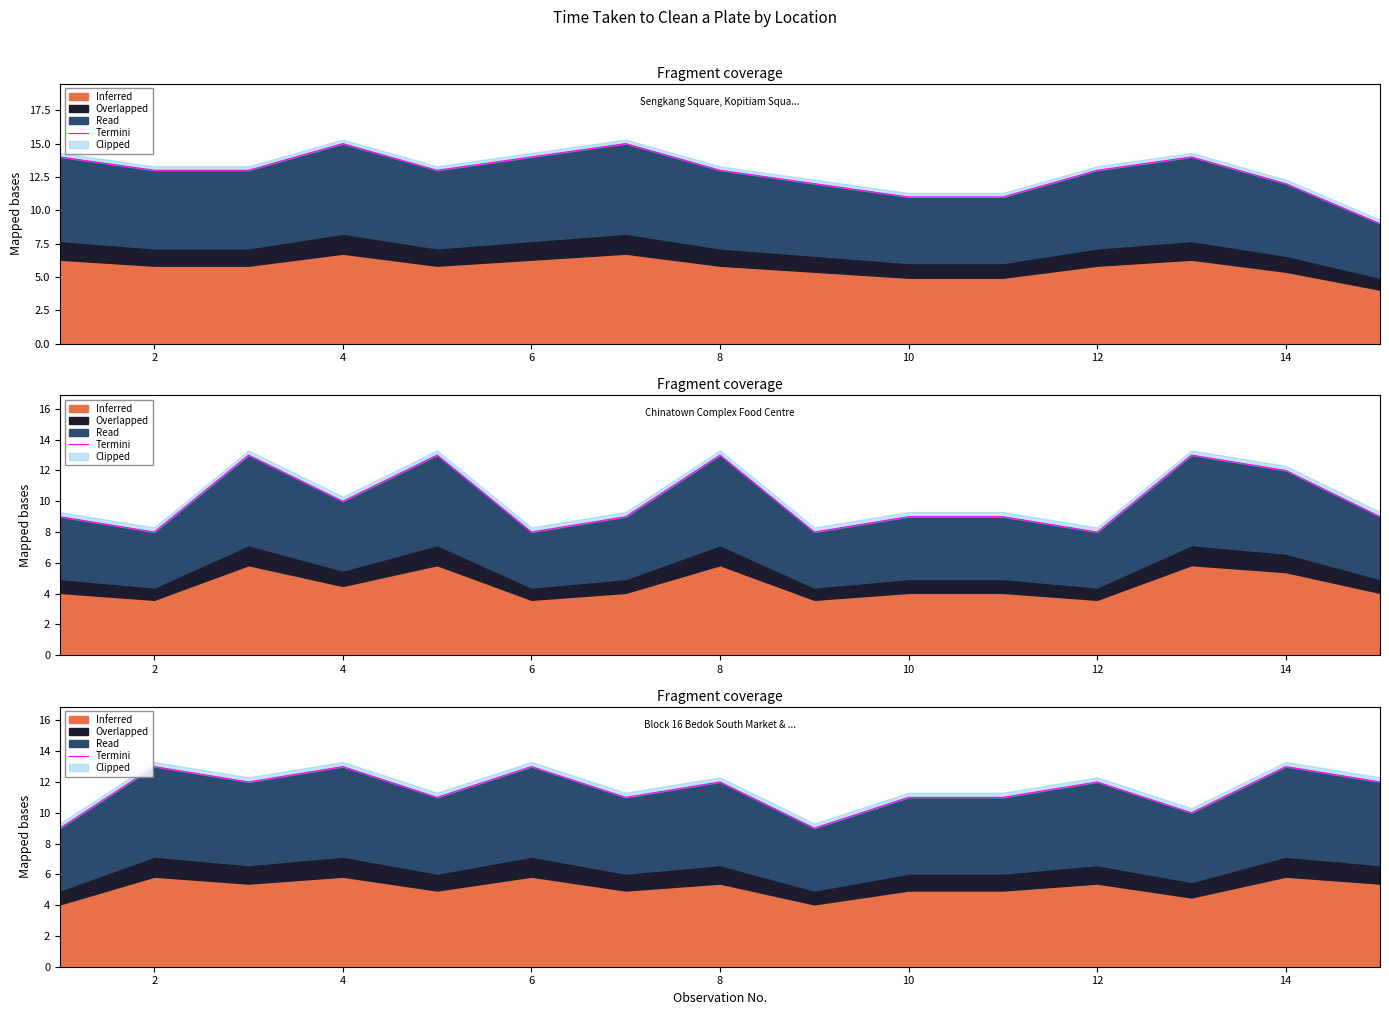

How many interior local valleys (lower than both neighbors) does the data have?

5